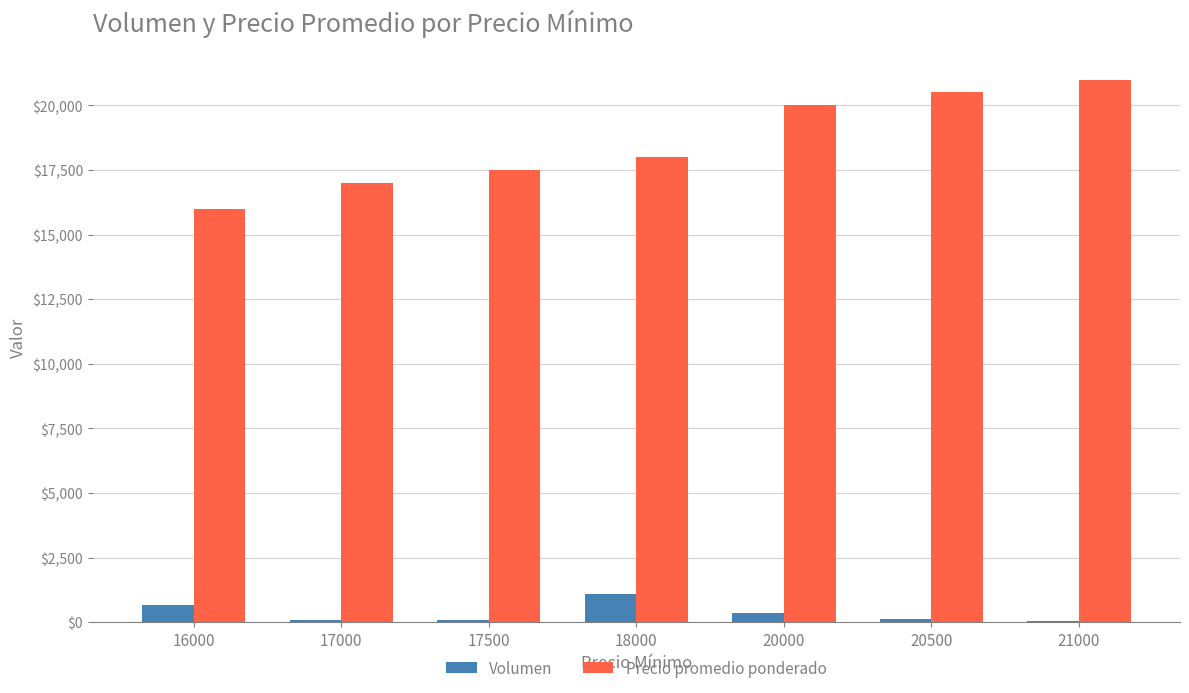

Which series has the largest total across all categories?

Precio promedio ponderado